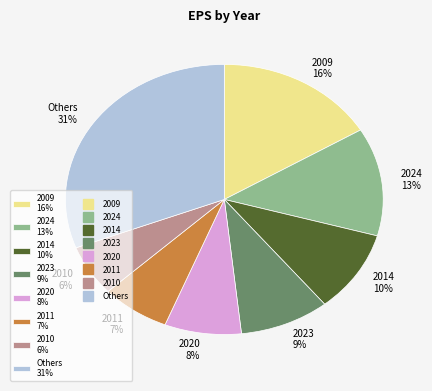

What is the ratio of the value at 2023 9% to the value at 2009 16%?

0.6